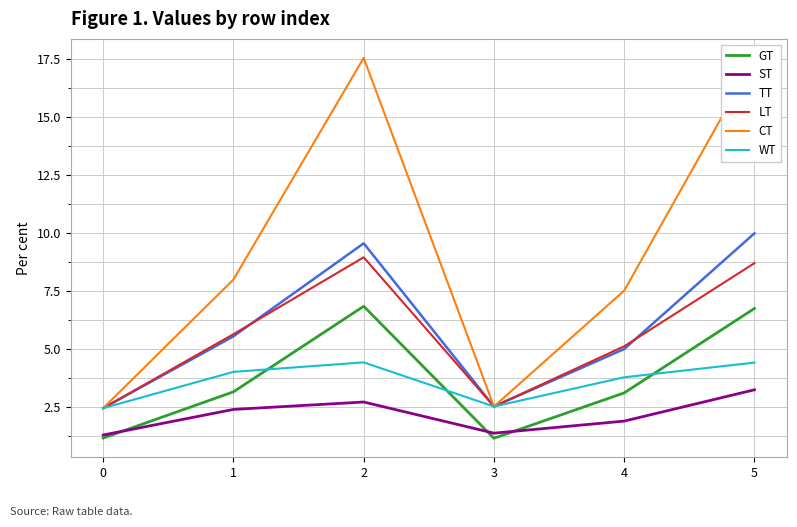

What is the maximum value shown in the chart?

17.6